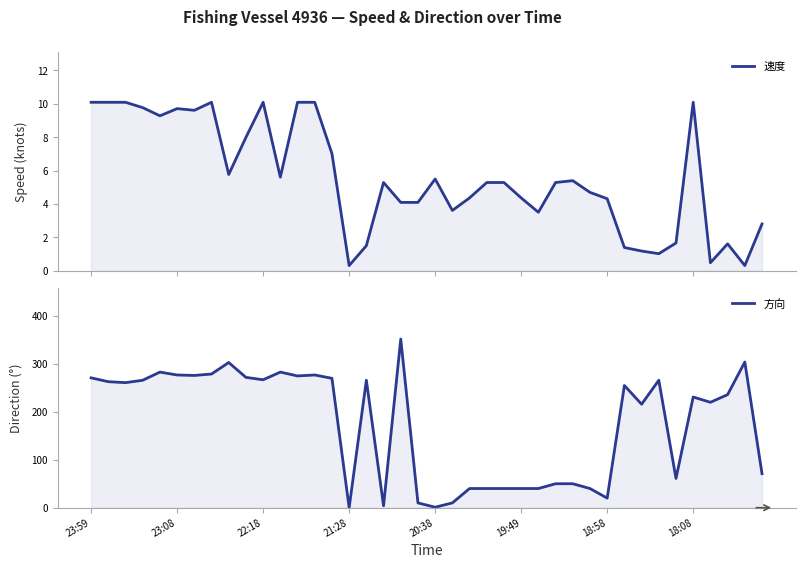

How many data points in 速度 are above 5?

22